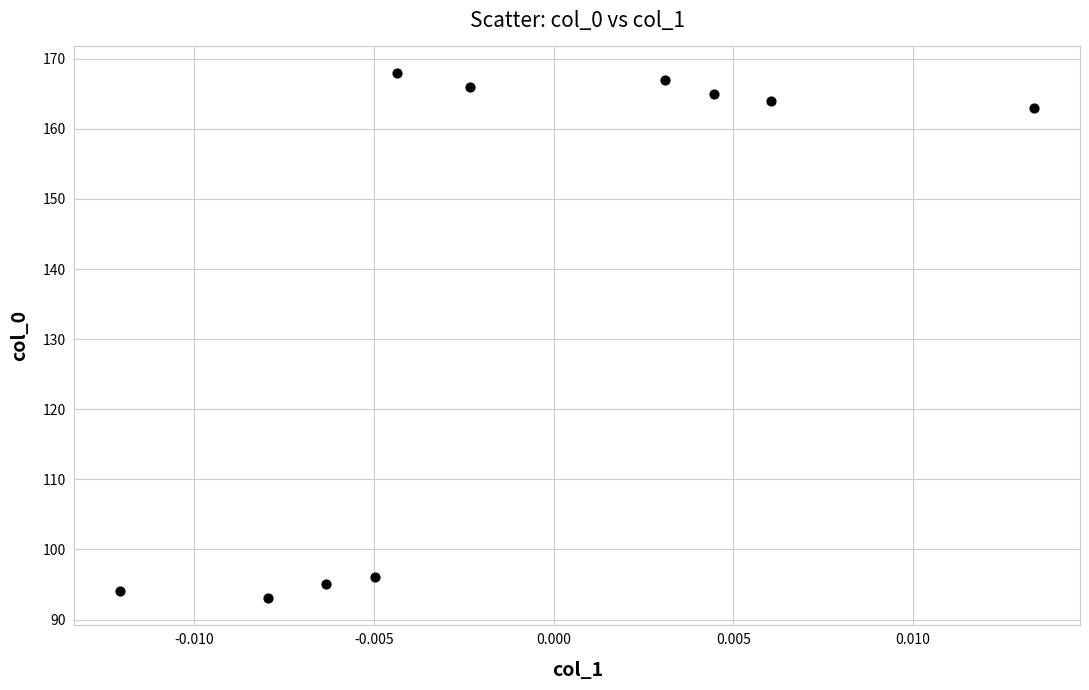

What is the average Y value?

137